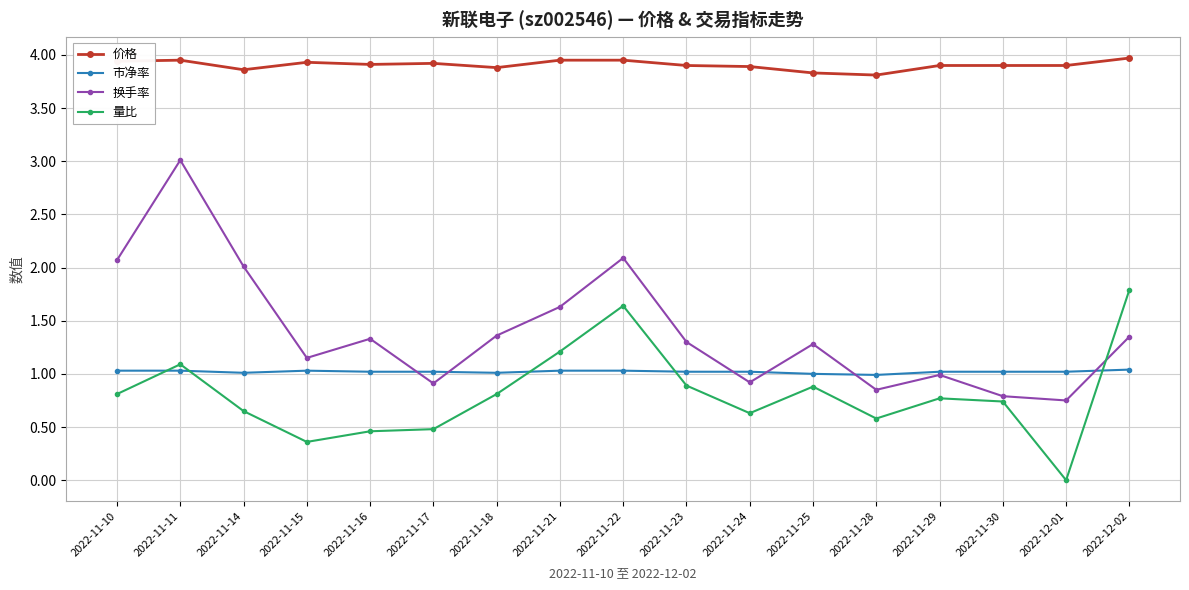

The value of 换手率 at 2022-11-25 is 0.7. True or false?

False